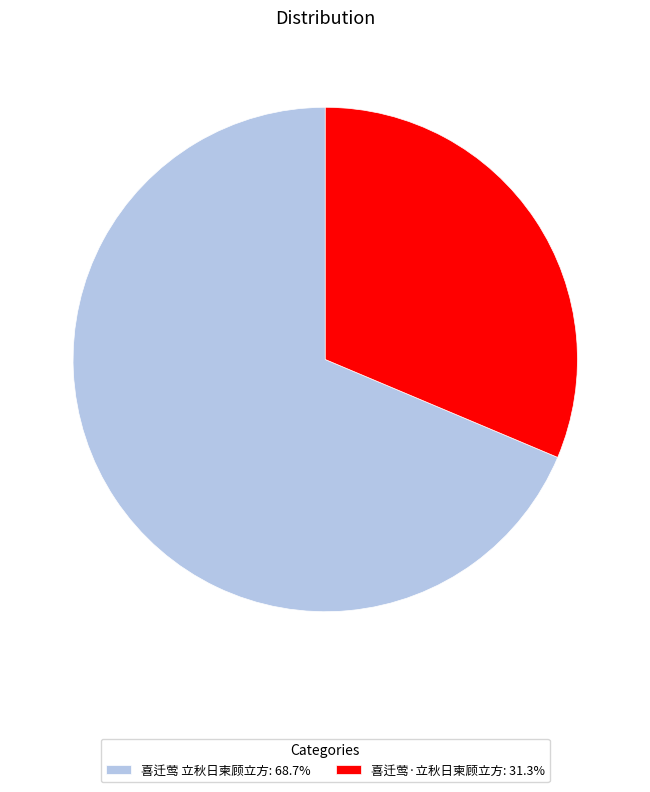

Between 喜迁莺·立秋日柬顾立方 and 喜迁莺 立秋日柬顾立方, which is larger?

喜迁莺 立秋日柬顾立方